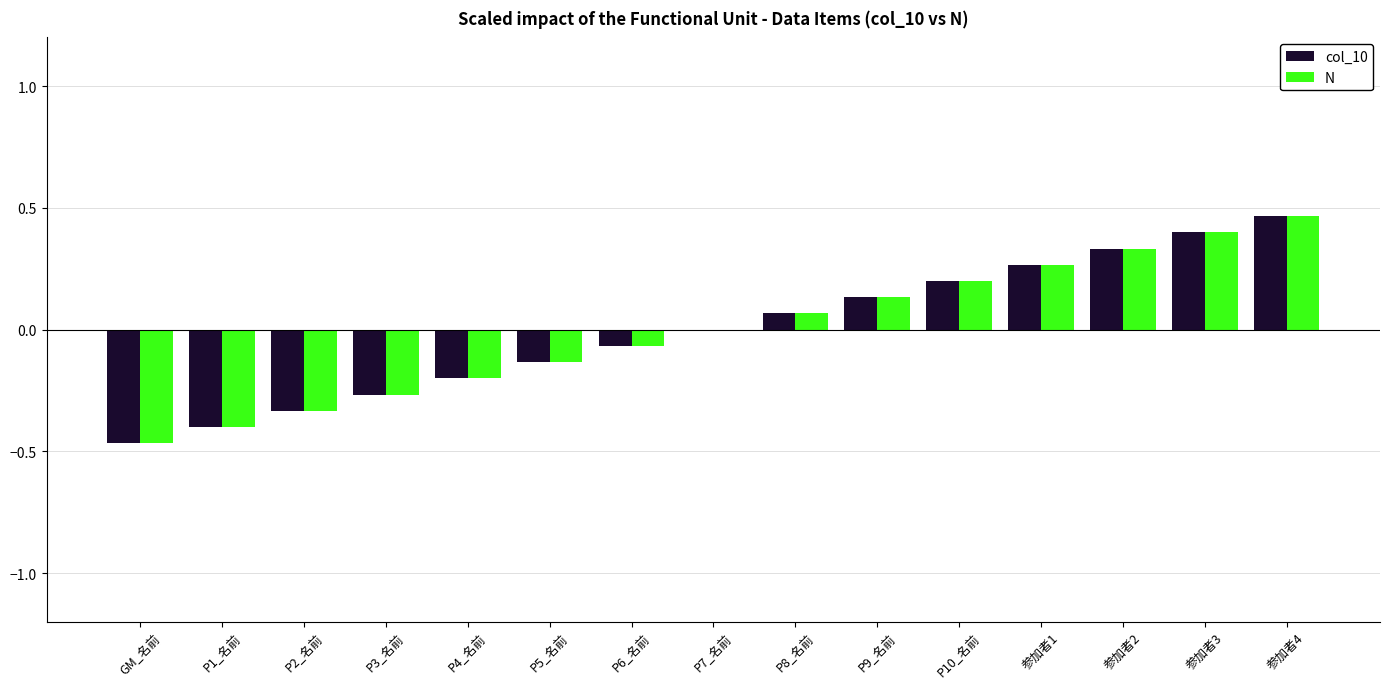

Is it true that col_10 equals 0.2 at 参加者3?

False